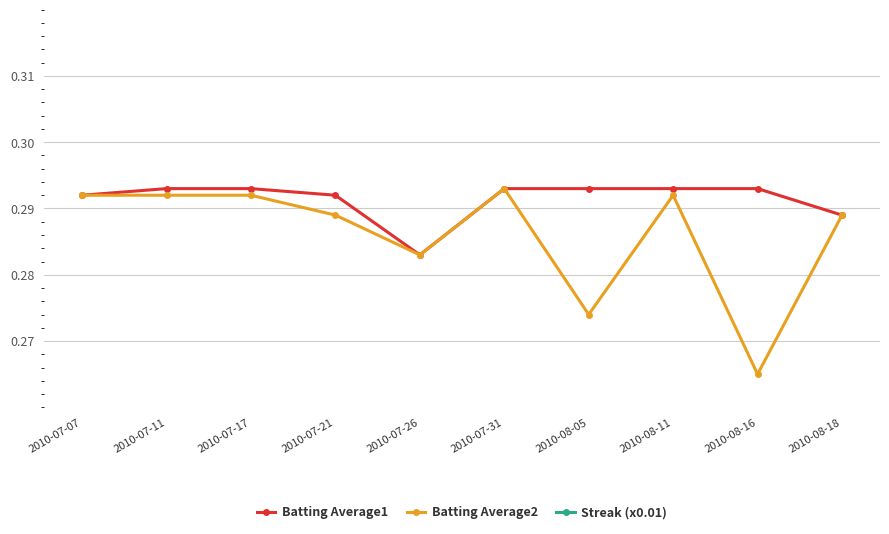

At which label is Streak (x0.01) closest to 0?

2010-08-18